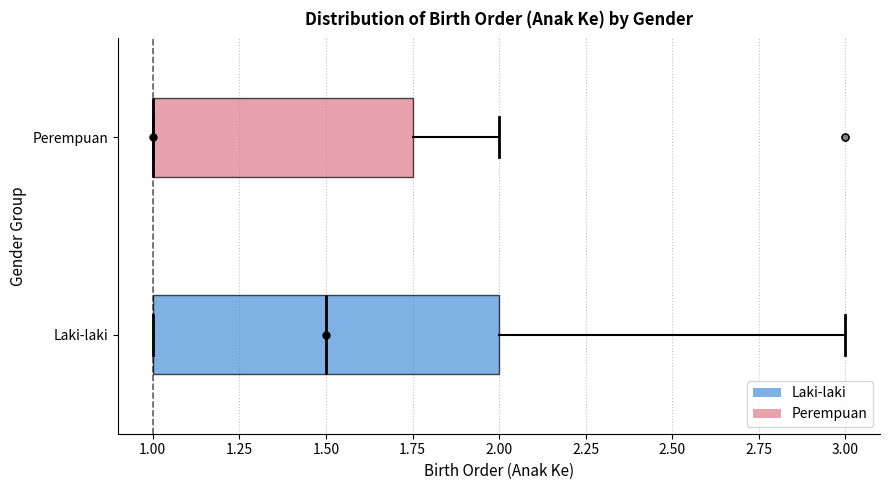

Reading bottom to top, read every box against the x-axis: the position of its median line, the range the box covers, and the ends of its whiskers. The values are not printed on the chart, so give them approximately, as read against the axis.

Laki-laki: median 1.50, box 1.00 to 2.00, whiskers 1.00 to 3.00
Perempuan: median 1.00 (drawn on the box's left edge), box 1.00 to 1.75, whiskers 1.00 to 2.00